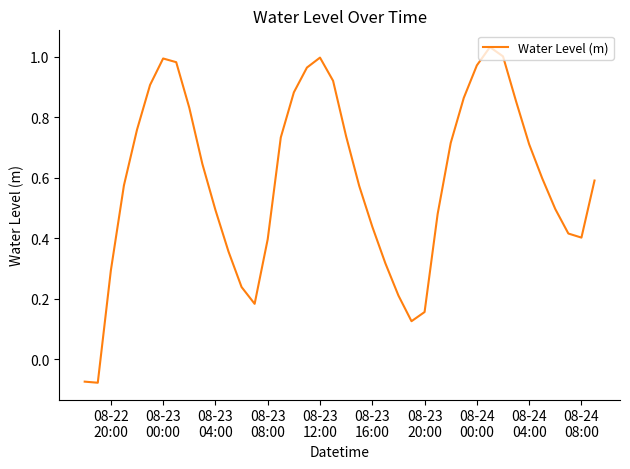

Reading left to right, what are all the values shown in this chart?

-0.1	-0.1	0.3	0.6	0.8	0.9	1.0	1.0	0.8	0.6	0.5	0.4	0.2	0.2	0.4	0.7	0.9	1.0	1.0	0.9	0.7	0.6	0.4	0.3	0.2	0.1	0.2	0.5	0.7	0.9	1.0	1.0	1.0	0.9	0.7	0.6	0.5	0.4	0.4	0.6